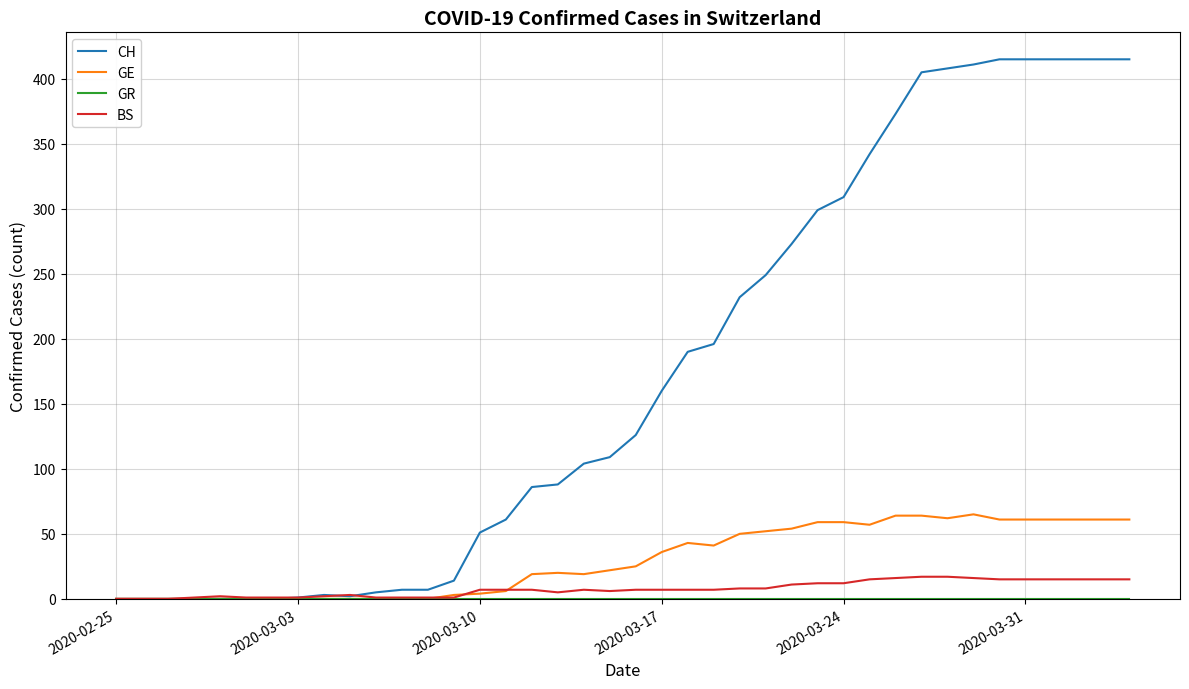

What is the difference between the maximum and minimum values in the GE series?

65